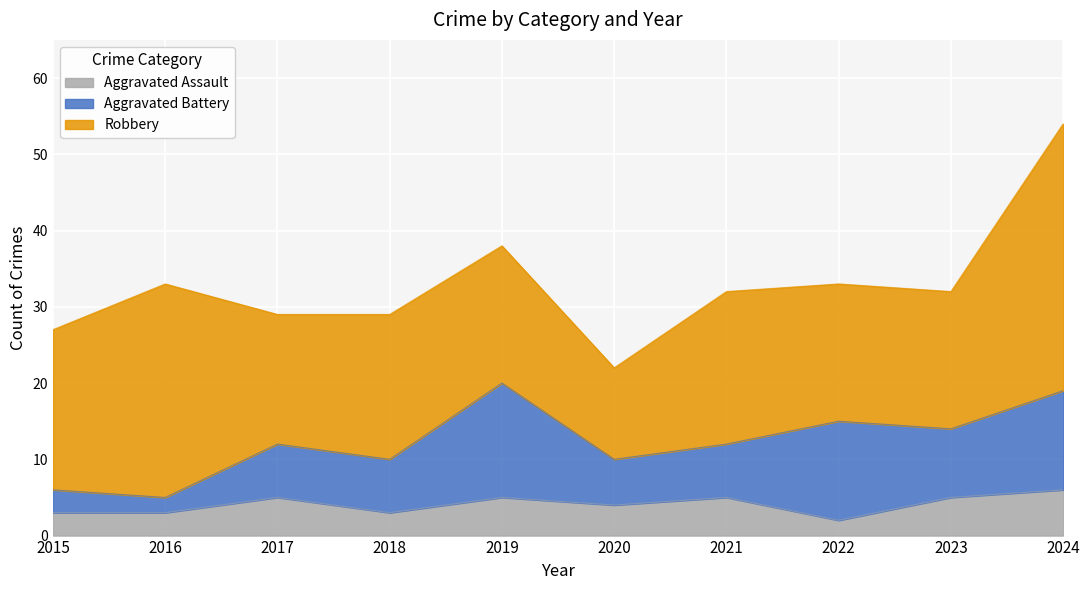

Reading right to left, what are all the values shown in this chart?

Aggravated Assault: 2024=6	2023=5	2022=2	2021=5	2020=4	2019=5	2018=3	2017=5	2016=3	2015=3
Aggravated Battery: 2024=13	2023=9	2022=13	2021=7	2020=6	2019=15	2018=7	2017=7	2016=2	2015=3
Robbery: 2024=35	2023=18	2022=18	2021=20	2020=12	2019=18	2018=19	2017=17	2016=28	2015=21